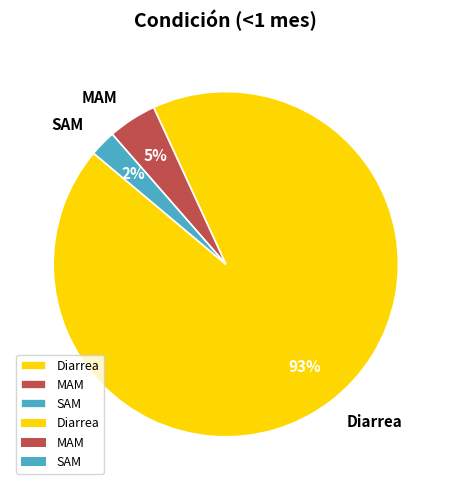

Is MAM the majority of the pie?

No